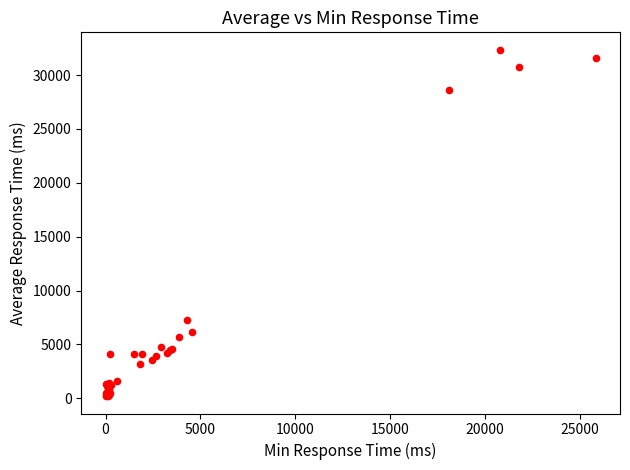

What Y value in the scatter plot is closest to 16275?

7285.1